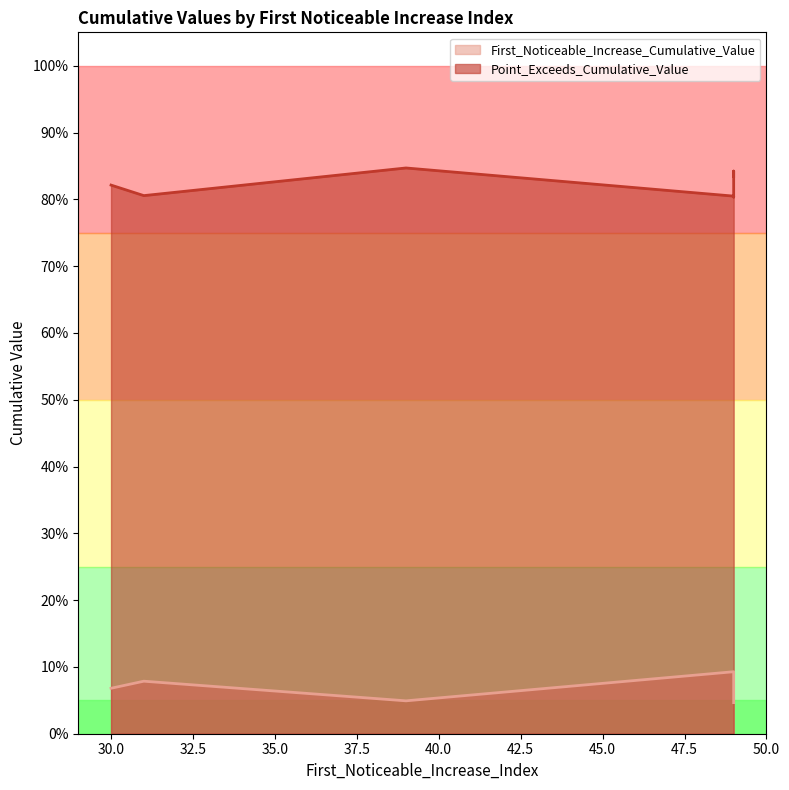

Which series has the largest range (max minus min)?

First_Noticeable_Increase_Cumulative_Value